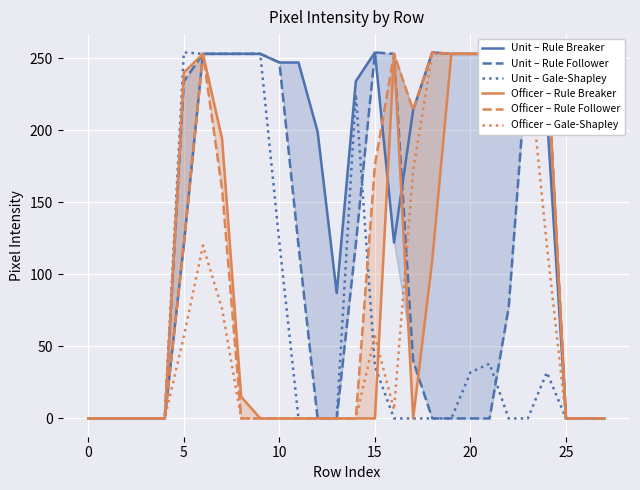

At how many categories does at least one series exceed 176?

19